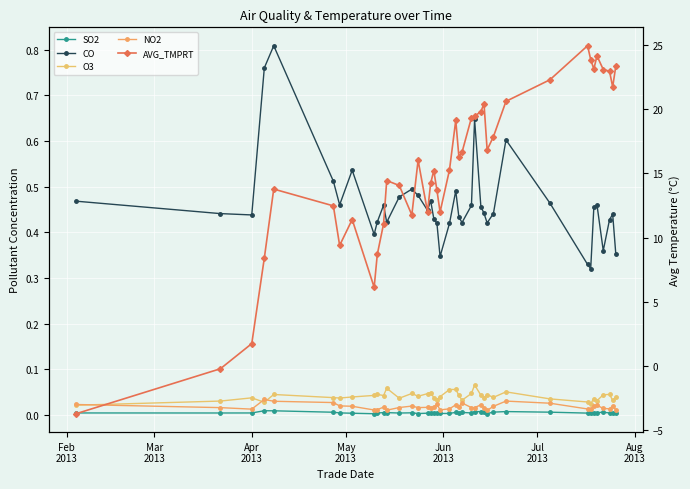

Reading left to right, transcribe all the data shown in this chart.

SO2: 0.0	0.0	0.0	0.0	0.0	0.0	0.0	0.0	0.0	0.0	0.0	0.0	0.0	0.0	0.0	0.0	0.0	0.0	0.0	0.0	0.0	0.0	0.0	0.0	0.0	0.0	0.0	0.0	0.0	0.0	0.0	0.0	0.0	0.0	0.0	0.0	0.0	0.0	0.0	0.0
CO: 0.5	0.4	0.4	0.8	0.8	0.5	0.5	0.5	0.4	0.4	0.5	0.4	0.5	0.5	0.5	0.4	0.5	0.4	0.4	0.3	0.4	0.5	0.4	0.4	0.5	0.6	0.5	0.4	0.4	0.4	0.6	0.5	0.3	0.3	0.5	0.5	0.4	0.4	0.4	0.4
O3: 0.0	0.0	0.0	0.0	0.0	0.0	0.0	0.0	0.0	0.0	0.0	0.1	0.0	0.0	0.0	0.0	0.0	0.0	0.0	0.0	0.1	0.1	0.0	0.0	0.0	0.1	0.0	0.0	0.0	0.0	0.1	0.0	0.0	0.0	0.0	0.0	0.0	0.0	0.0	0.0
NO2: 0.0	0.0	0.0	0.0	0.0	0.0	0.0	0.0	0.0	0.0	0.0	0.0	0.0	0.0	0.0	0.0	0.0	0.0	0.0	0.0	0.0	0.0	0.0	0.0	0.0	0.0	0.0	0.0	0.0	0.0	0.0	0.0	0.0	0.0	0.0	0.0	0.0	0.0	0.0	0.0
AVG_TMPRT: -3.7	-0.2	1.8	8.4	13.8	12.5	9.4	11.4	6.1	8.7	11.1	14.4	14.1	11.8	16.0	12.0	14.2	15.2	13.7	12.0	15.3	19.1	16.3	16.7	19.3	19.5	19.8	20.4	16.8	17.9	20.6	22.3	24.9	23.9	23.1	24.1	23.1	23.0	21.7	23.4